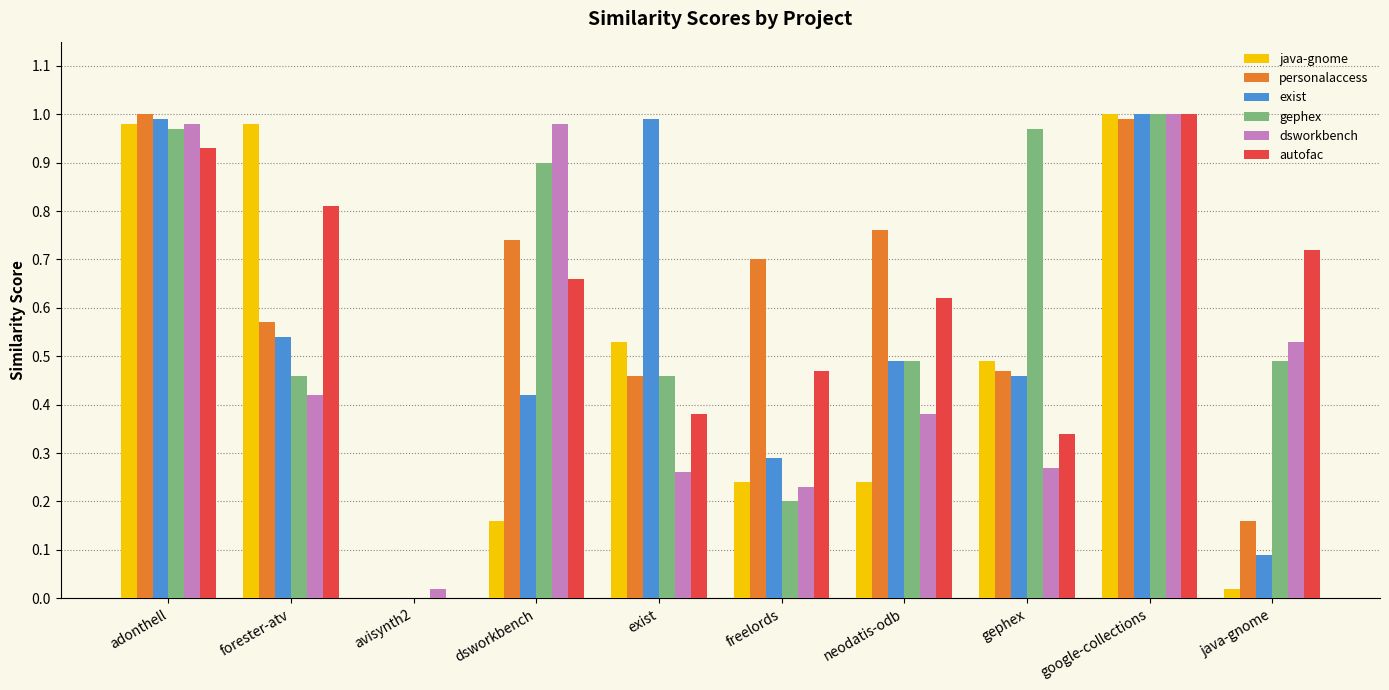

What is the total value across all series at neodatis-odb?

3.0